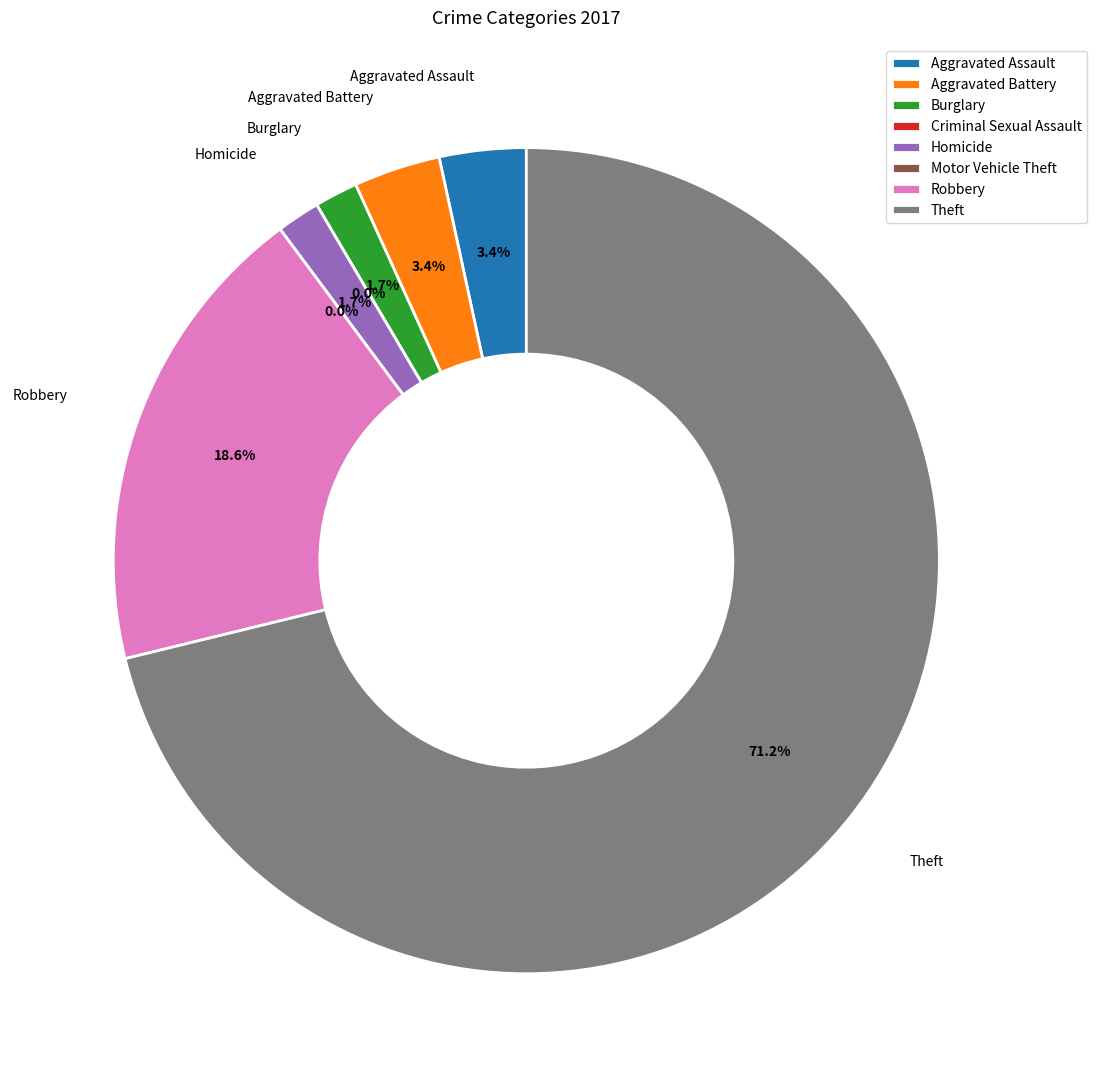

What is the change in value from Aggravated Battery to Theft?

+40